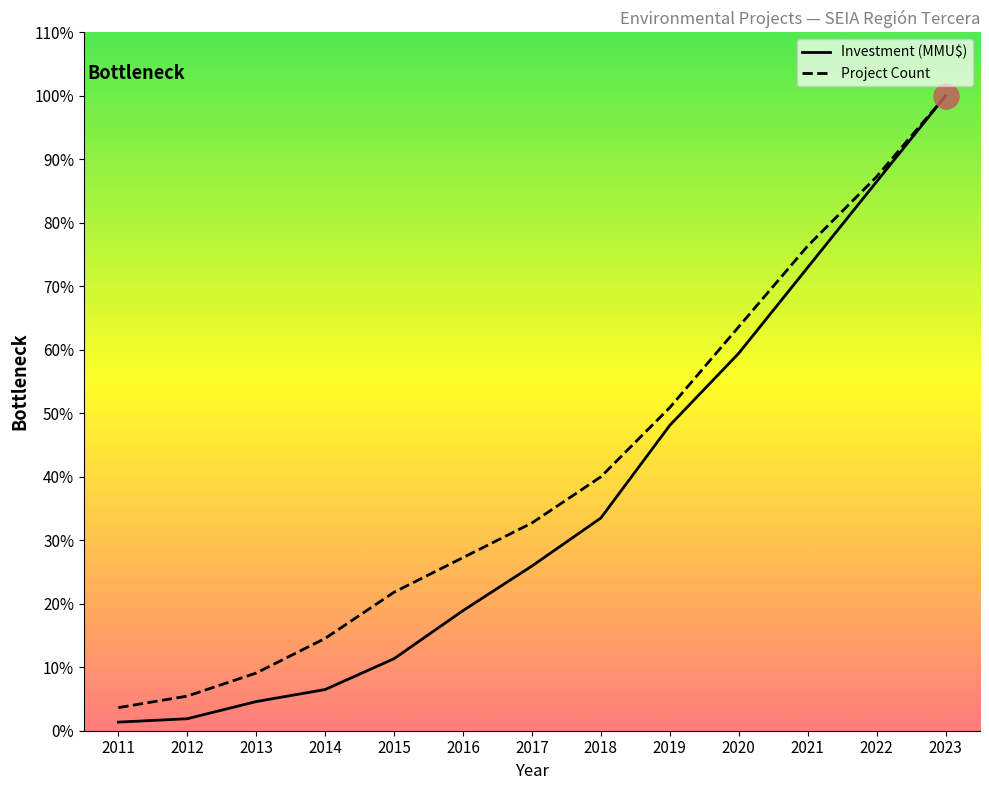

Does the chart have visible grid lines?

No